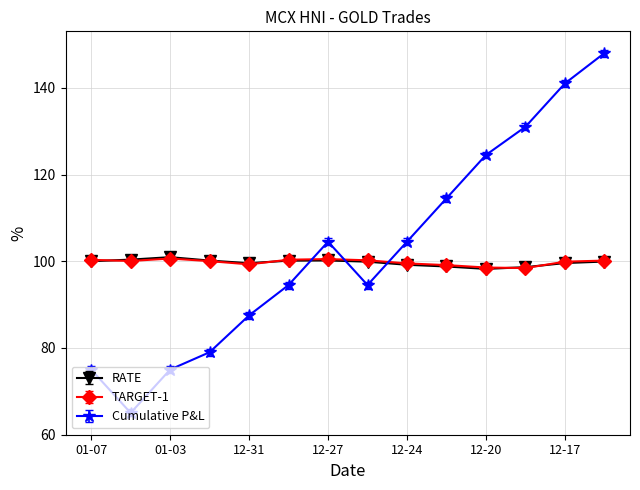

What is the value of the TARGET-1 point at the 10th from the left?

99.1